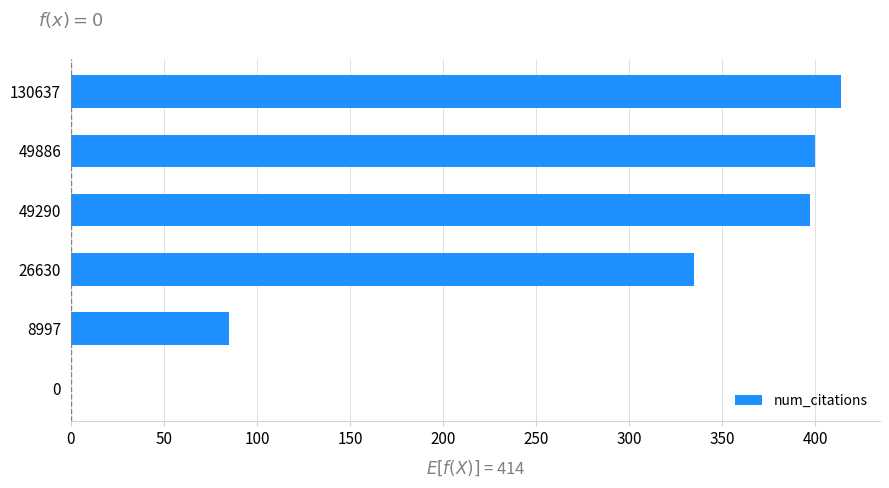

Where is the data nearest to the value 207?

8997